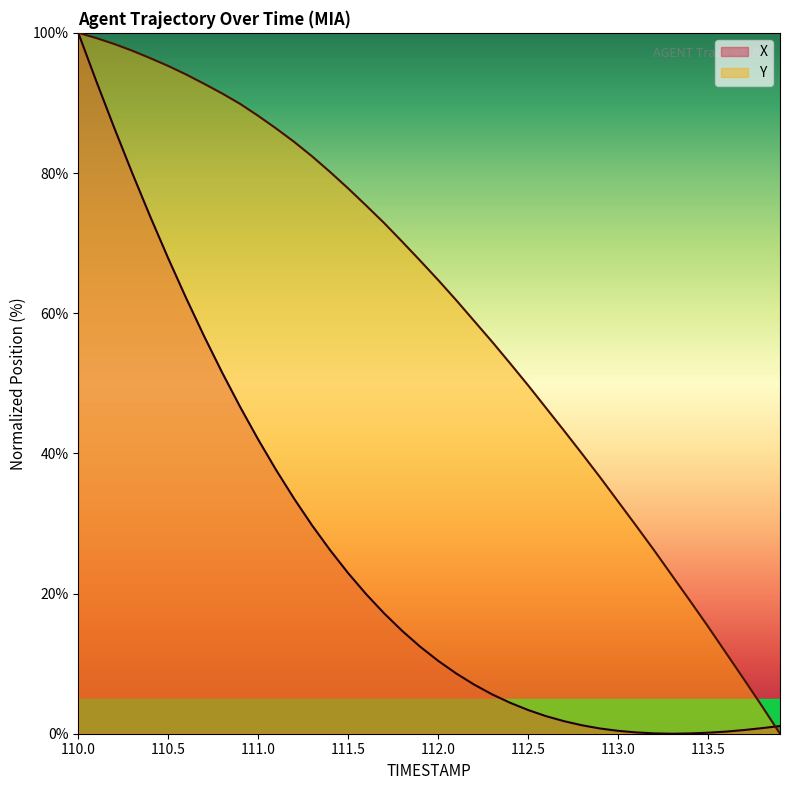

How many lines are shown in the chart?

2